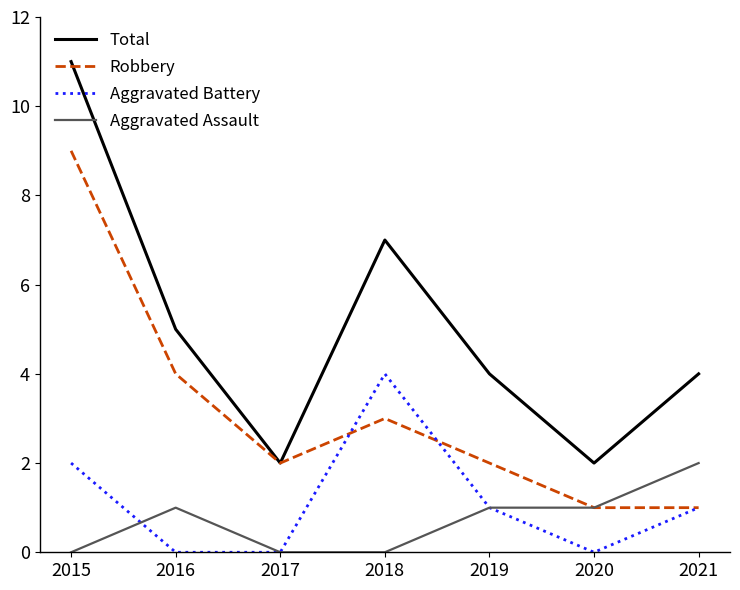

The Robbery series shows 2 at 2017. True or false?

True